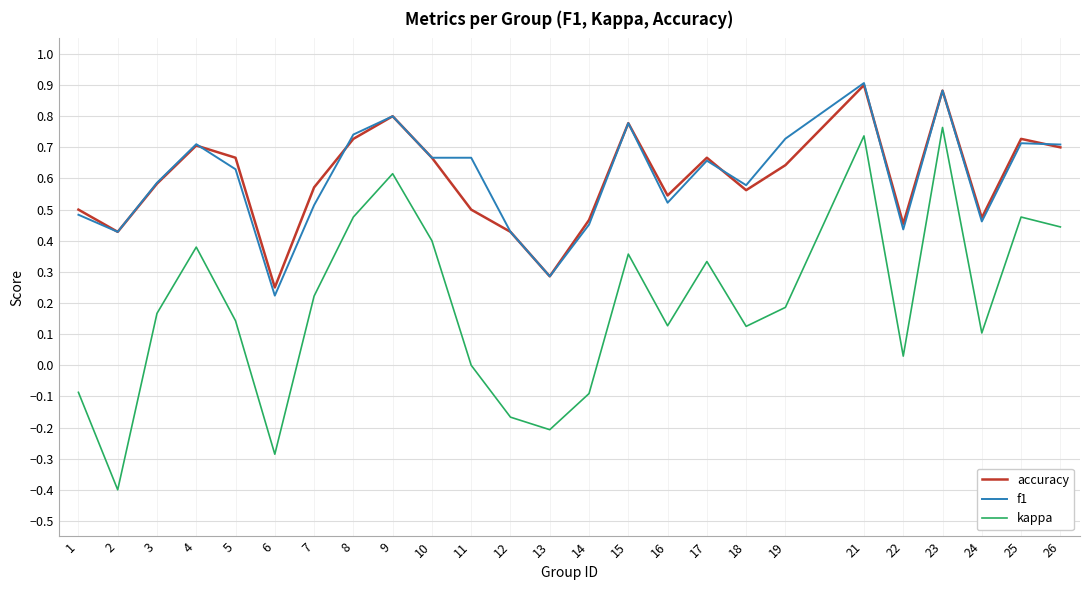

Which series changed the most between 15 and 18?

kappa